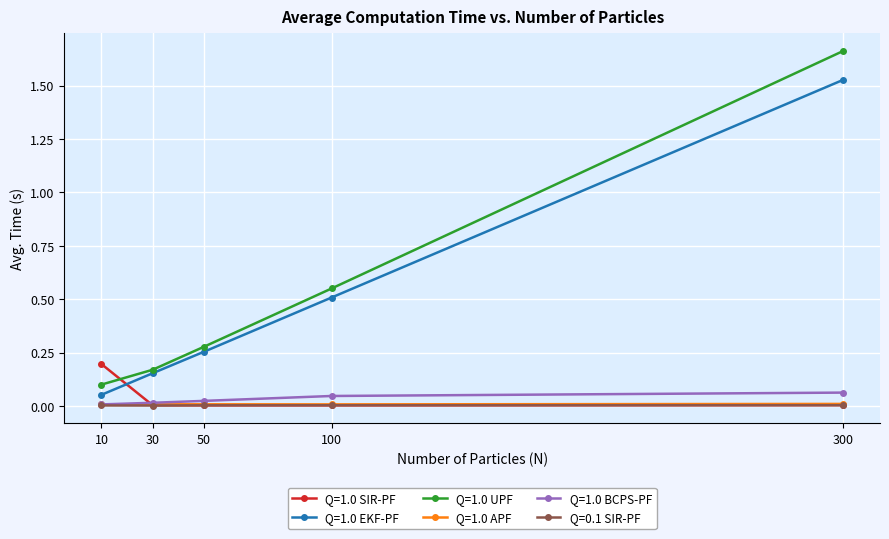

Which series ends up on top after the final intersection of Q=1.0 EKF-PF and Q=1.0 SIR-PF?

Q=1.0 EKF-PF